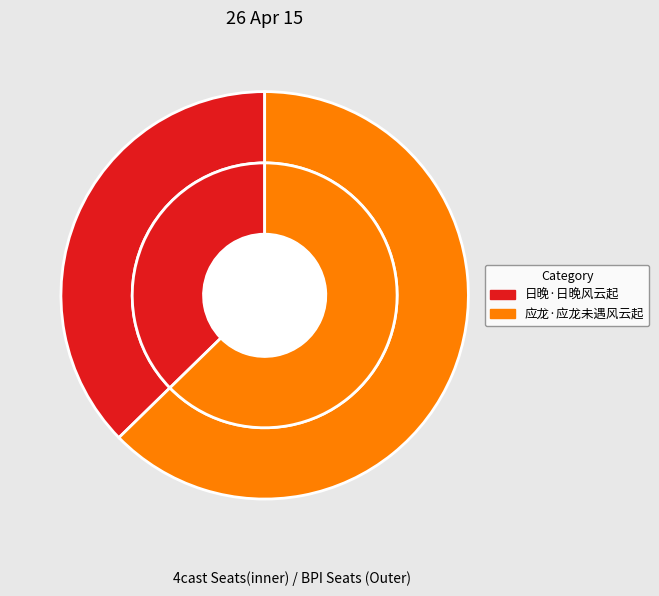

Is there a majority slice in this chart?

Yes